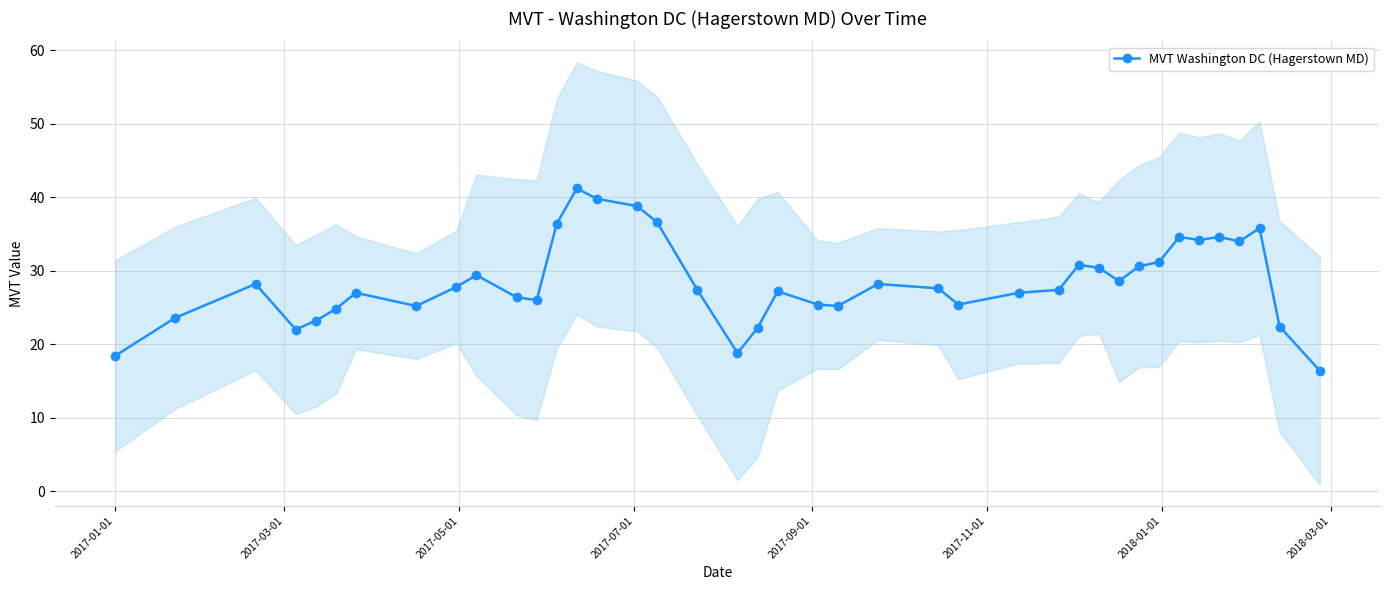

True or false: MVT Washington DC (Hagerstown MD) has more than 1 points higher than both neighbors.

True